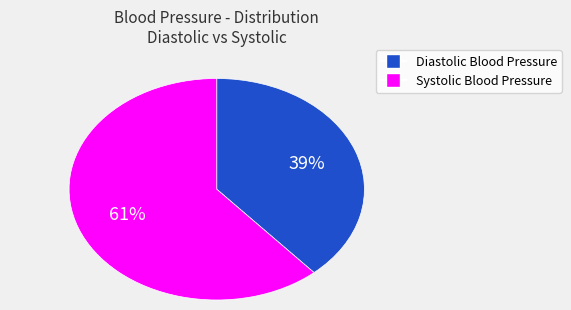

Combined, do Diastolic Blood Pressure and Systolic Blood Pressure account for over 50%?

Yes